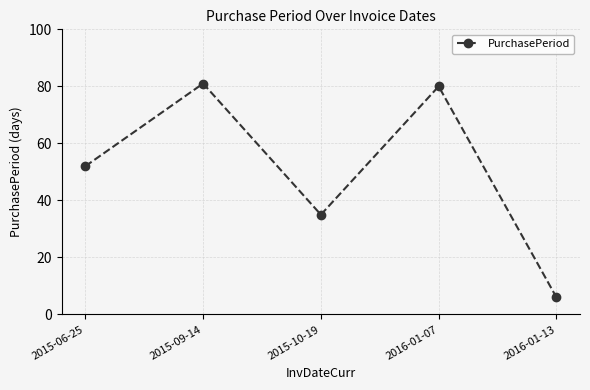

At which label is the value closest to 43?

2015-10-19